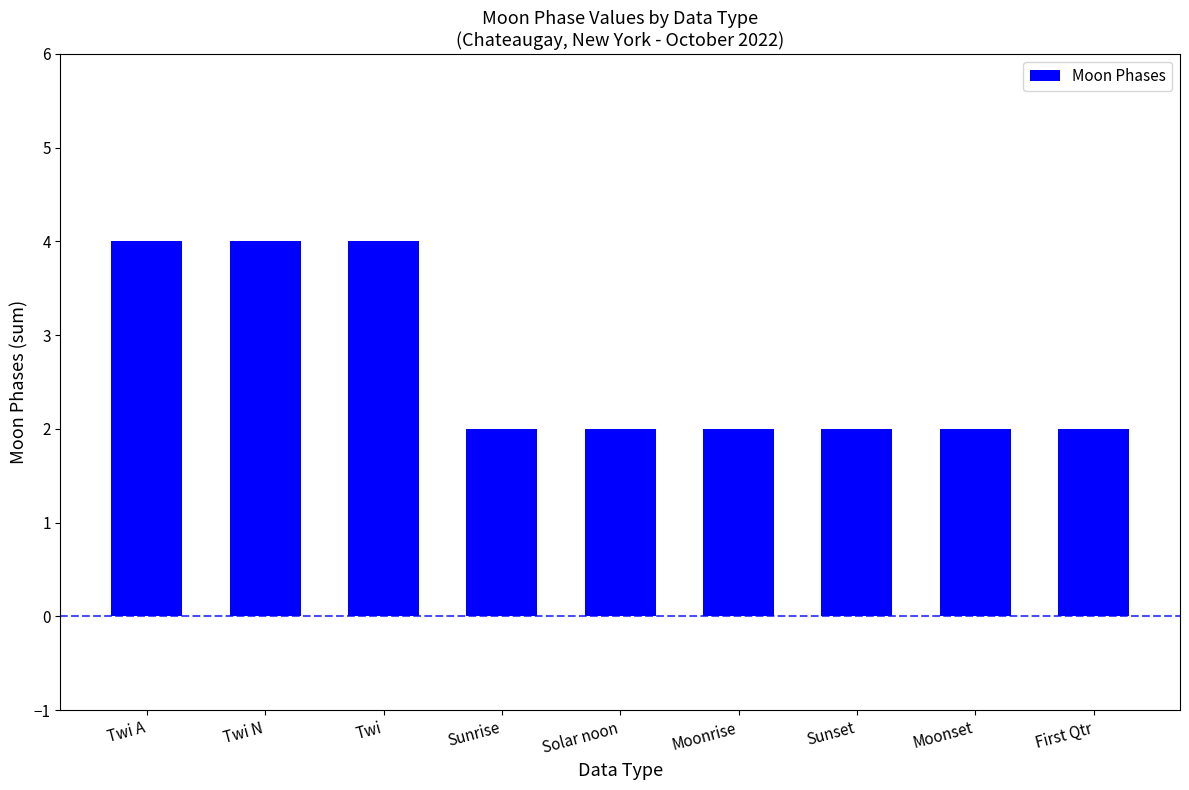

What is the average value?

3